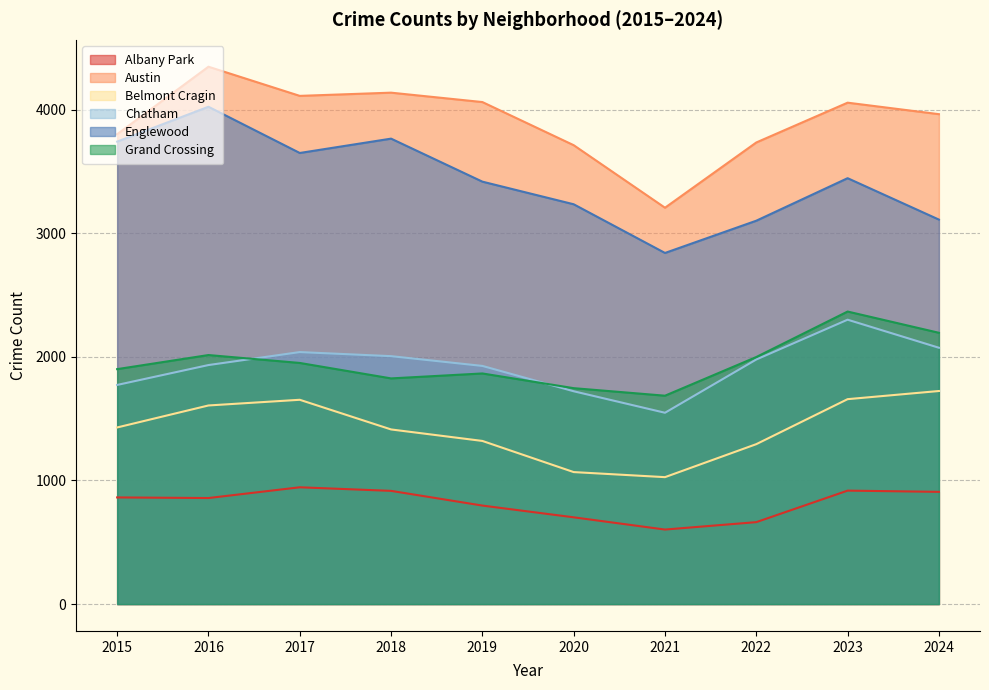

Between 2017 and 2018, which is larger?

2017